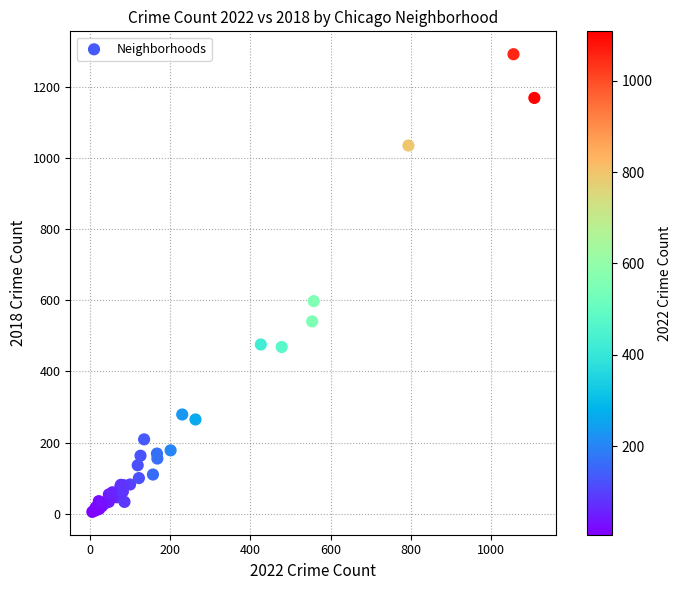

What Y value in the scatter plot is closest to 649?

598